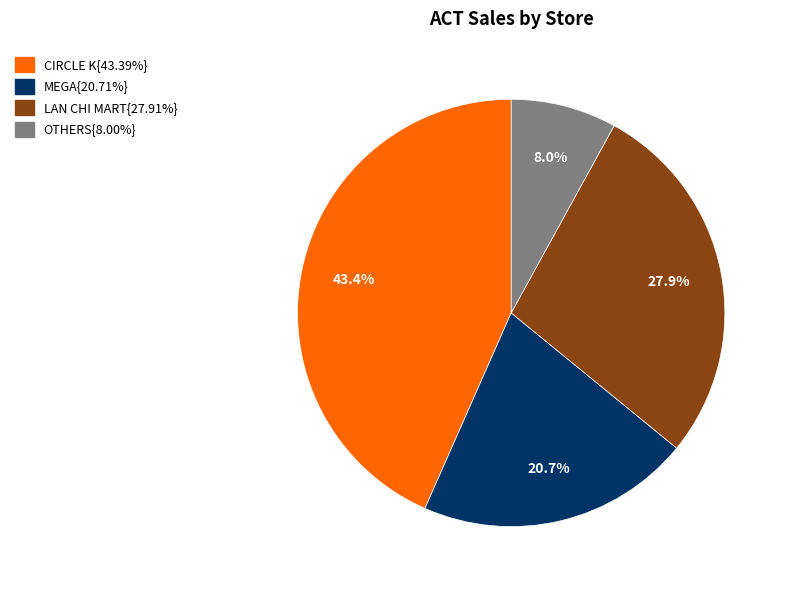

Is there any slice that represents more than half of the pie?

No